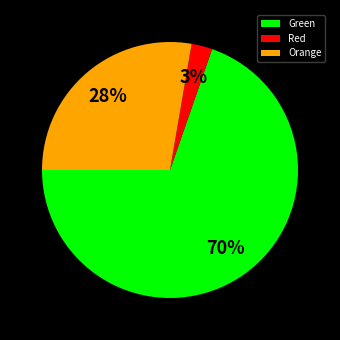

Do Red and Orange together represent more than half of the pie?

No